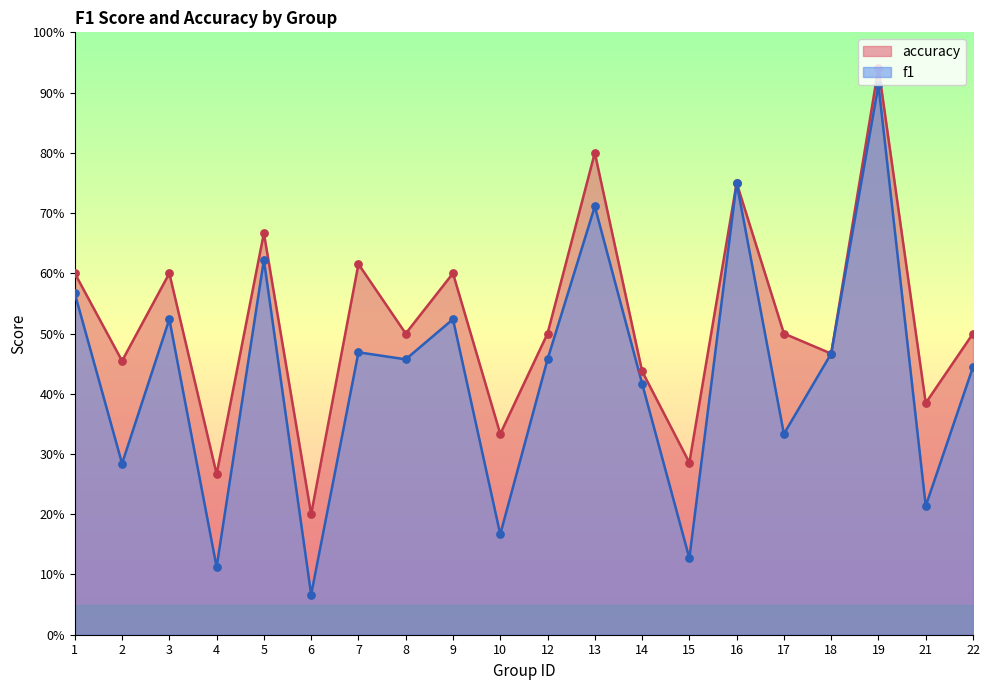

At which category is the sum across all series the highest?

19